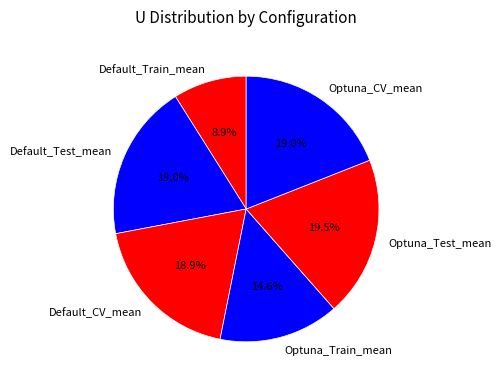

The Optuna_Train_mean slice represents 15% of the pie. True or false?

True